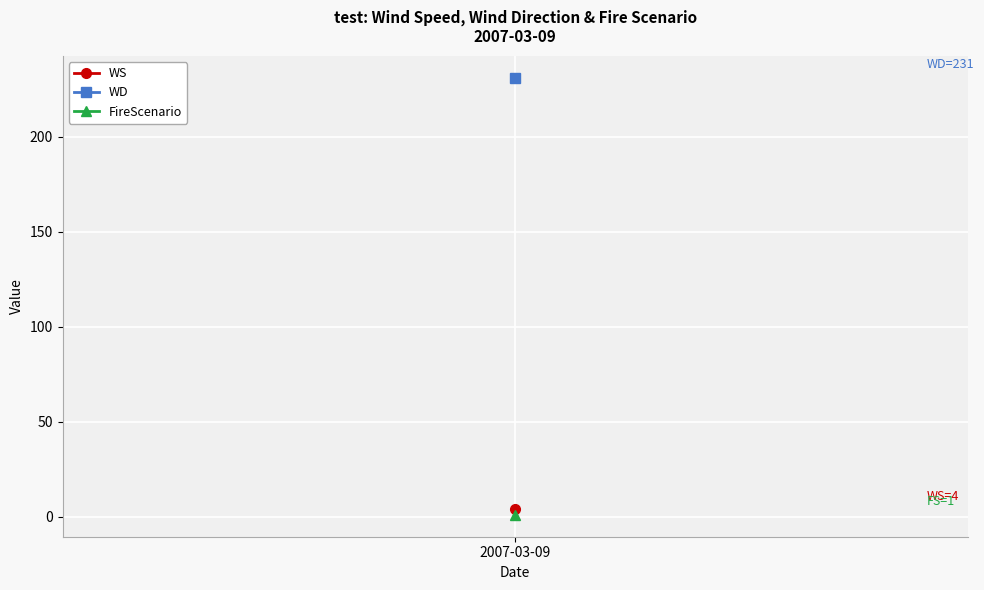

Which category has the lowest value in the FireScenario series?

2007-03-09